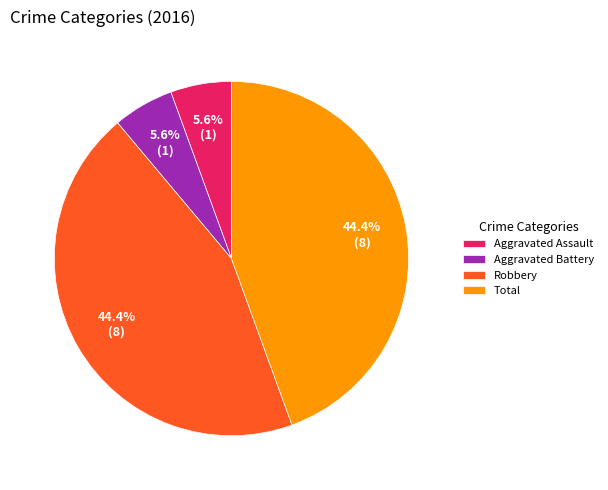

What percentage is the Aggravated Assault slice, to the nearest percent?

6%